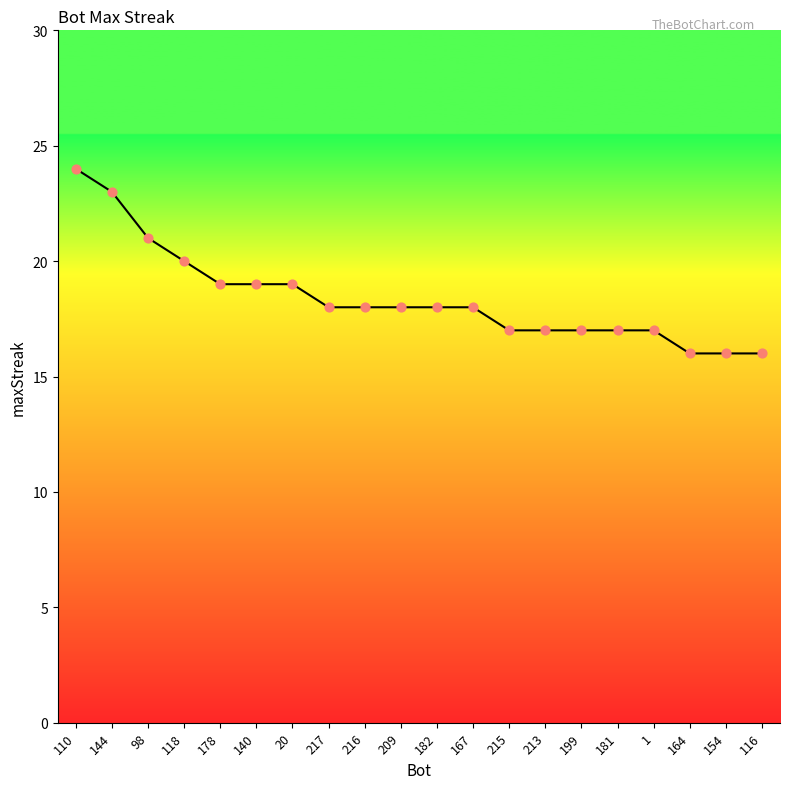

What is the change in value from 181 to 164?

-1